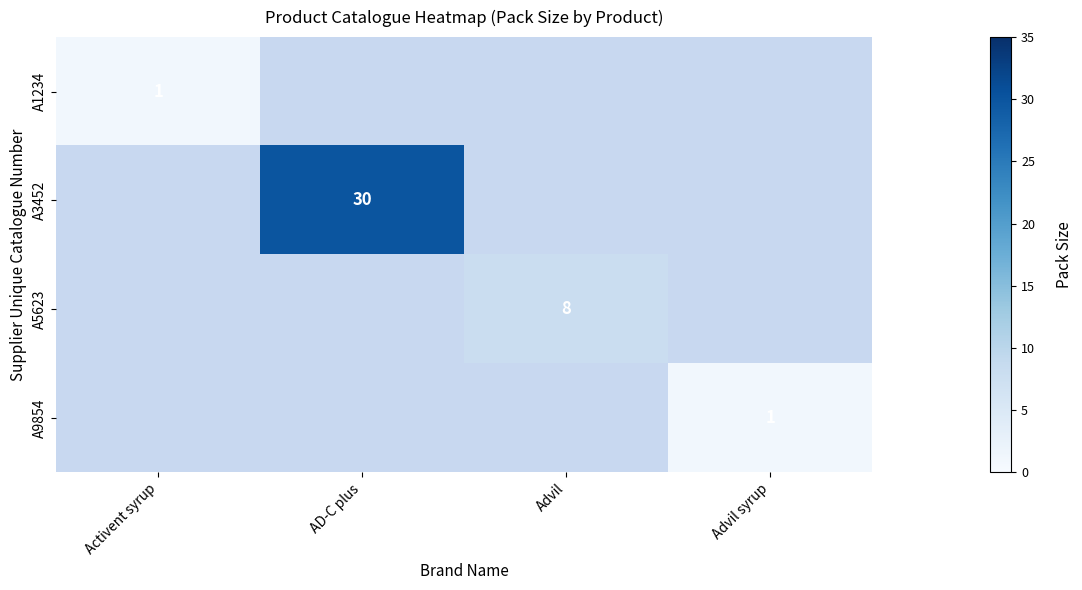

Is it true that A5623 equals 11 at Advil?

False